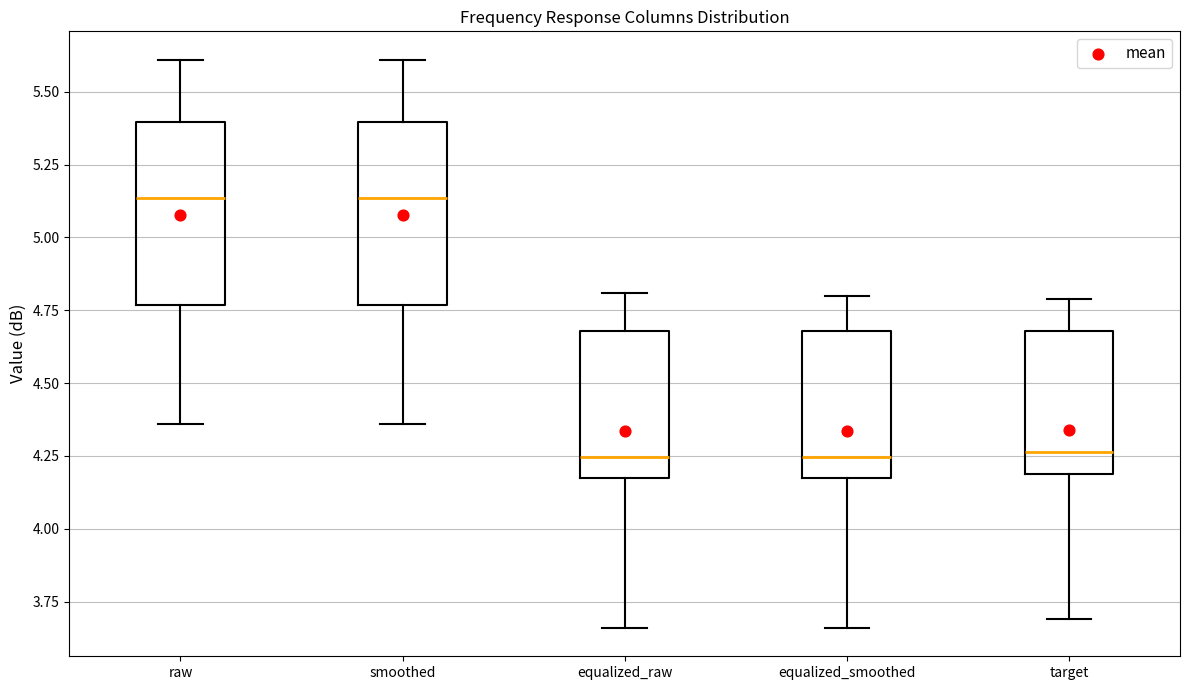

Reading left to right, transcribe this box plot: for each box, give where its median line is, the range the box spans, and where its two whiskers end, as read against the y-axis. The values are not printed on the chart, so give them approximately, as read against the axis.

raw: median 5.15, box 4.75 to 5.40, whiskers 4.35 to 5.60
smoothed: median 5.15, box 4.75 to 5.40, whiskers 4.35 to 5.60
equalized_raw: median 4.25, box 4.20 to 4.70, whiskers 3.65 to 4.80
equalized_smoothed: median 4.25, box 4.20 to 4.70, whiskers 3.65 to 4.80
target: median 4.25, box 4.20 to 4.70, whiskers 3.70 to 4.80